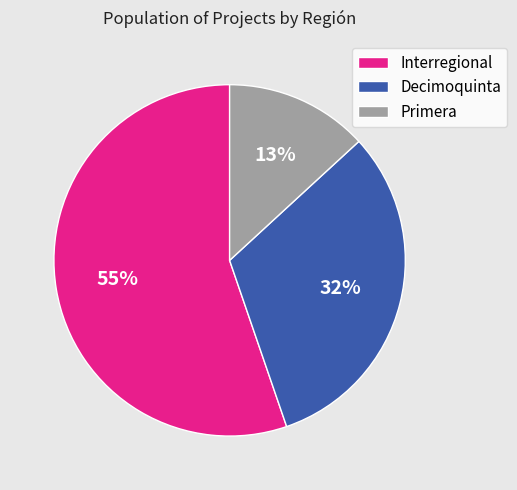

Which has a higher value, Decimoquinta or Primera?

Decimoquinta